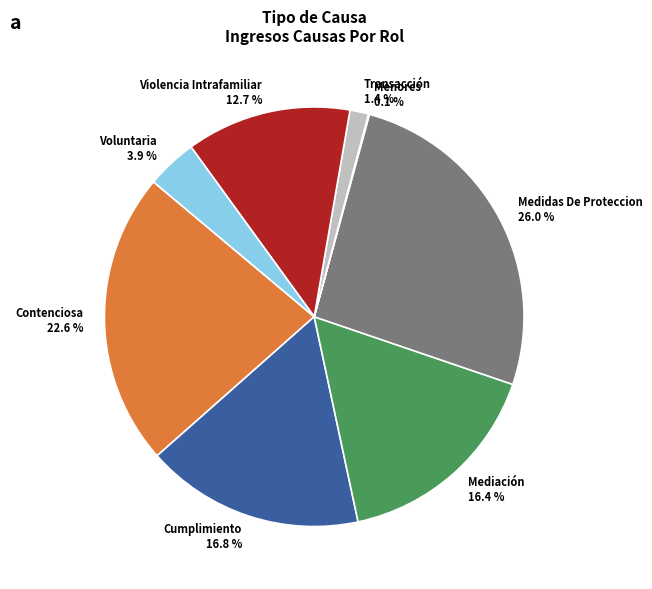

Which has a higher value, Mediación or Transacción?

Mediación